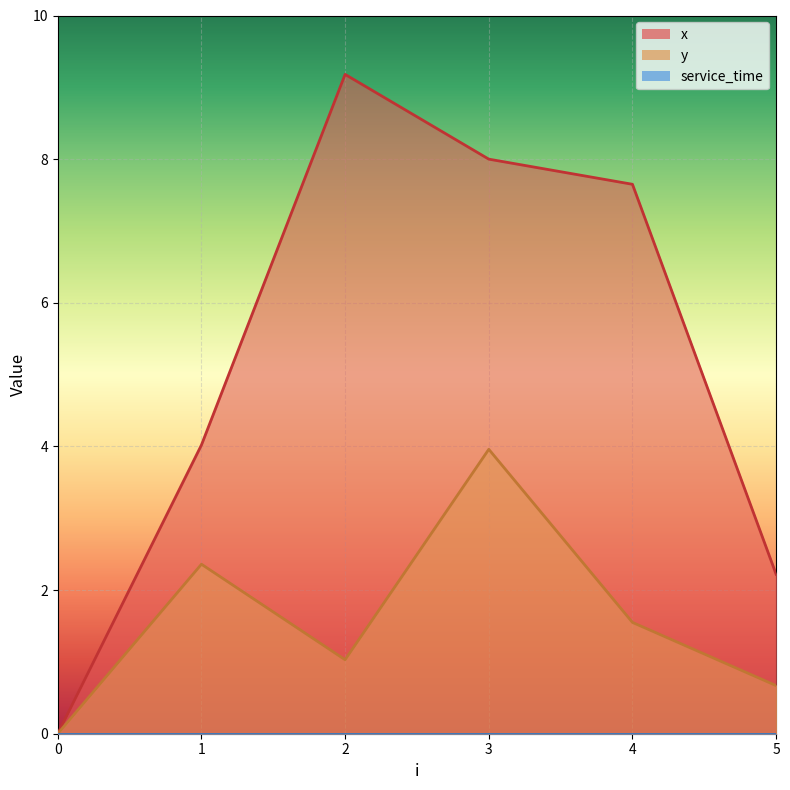

The value of x at 5 is 2.2. True or false?

True